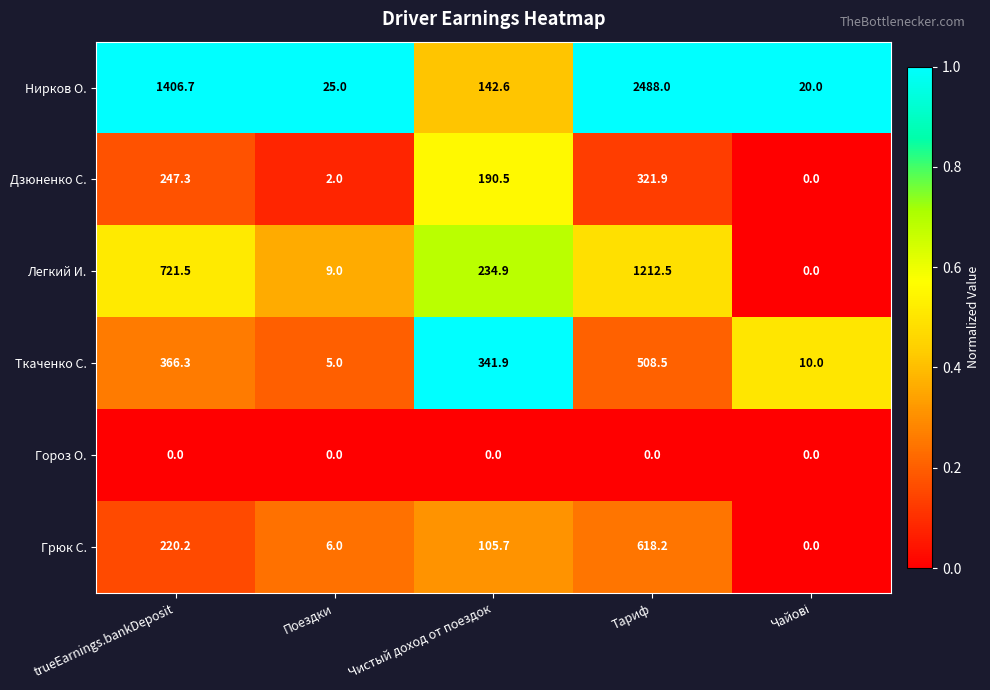

Which series has the largest range (max minus min)?

Нирков О.